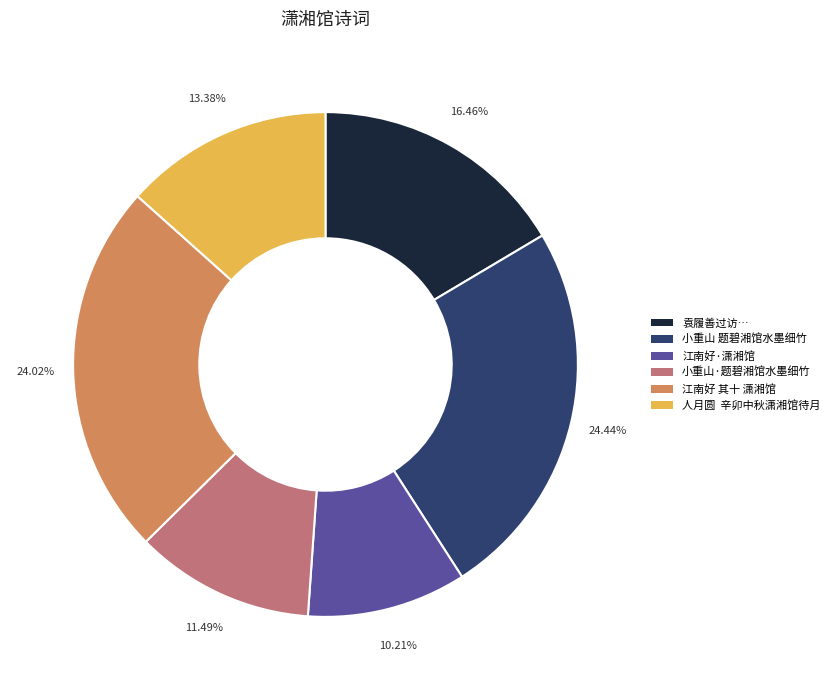

Is there any slice that represents more than half of the pie?

No